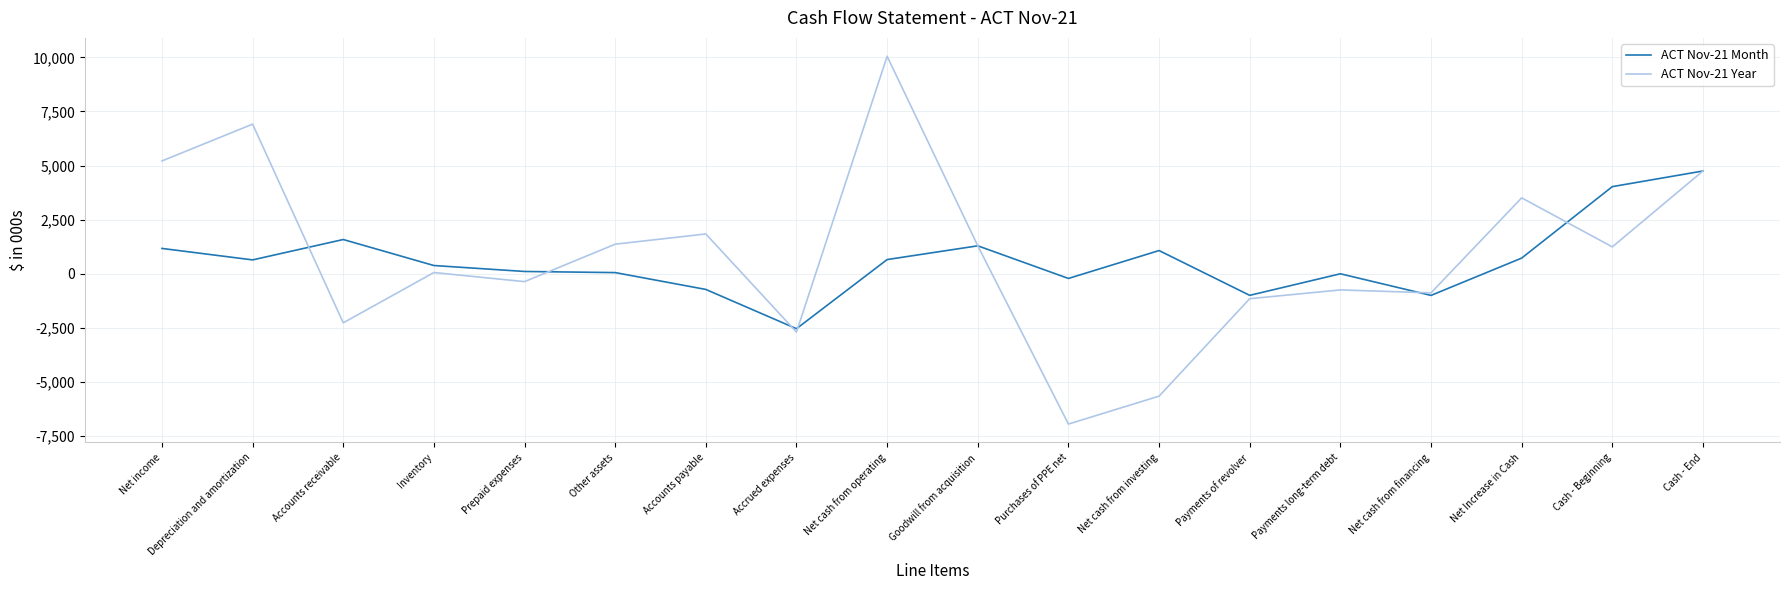

Which series has the widest spread of values?

ACT Nov-21 Year